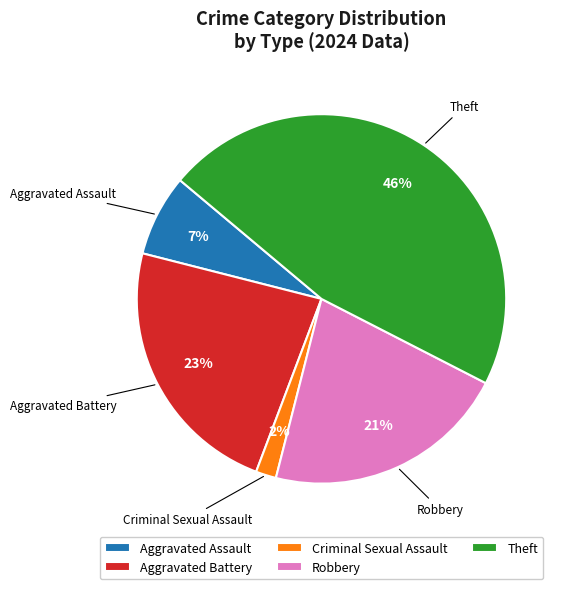

True or false: Criminal Sexual Assault accounts for 9% of the total.

False